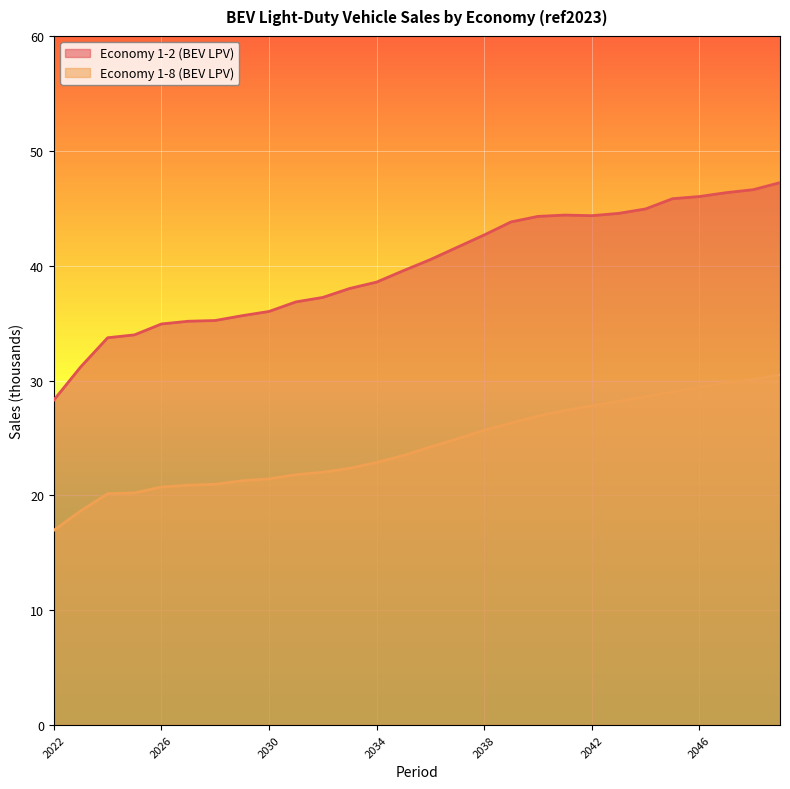

True or false: Economy 1-2 (BEV LPV) and Economy 1-8 (BEV LPV) cross at least once.

False